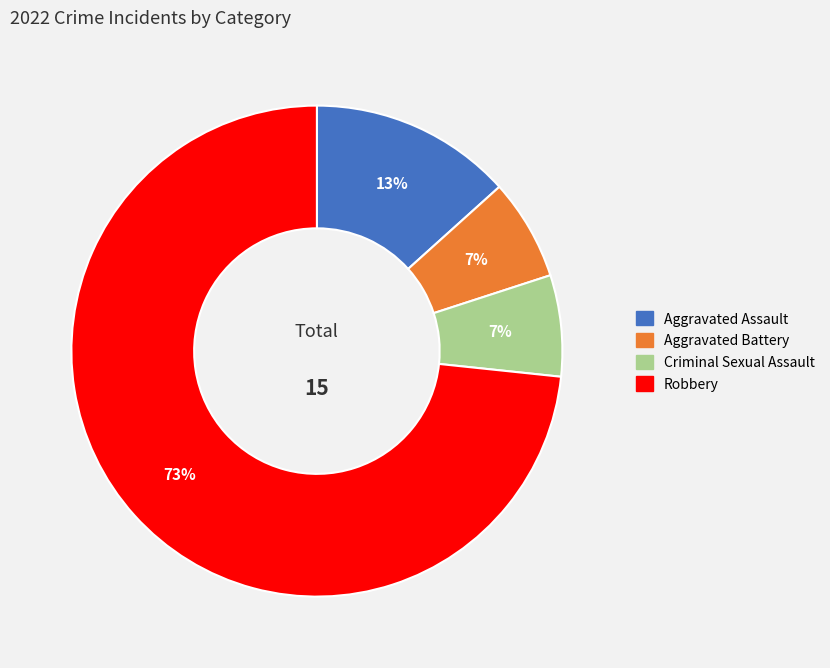

What is the ratio of the value at Aggravated Battery to the value at Criminal Sexual Assault?

1.0